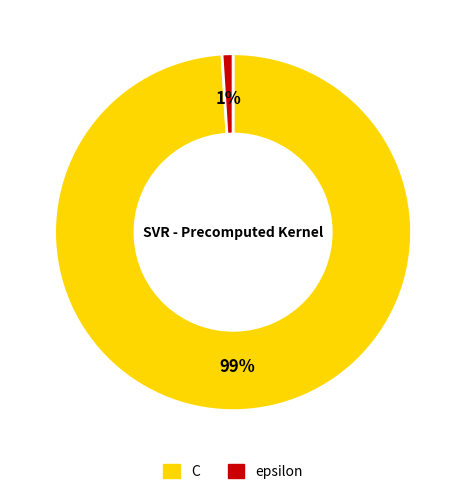

To the nearest percent, what is the difference between the C and epsilon slice percentages?

98%